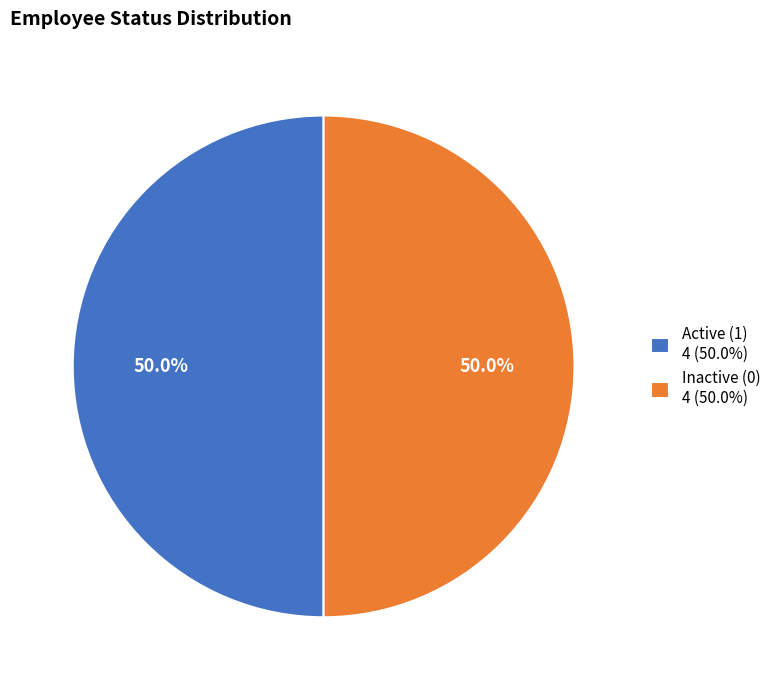

Combined, what portion of the pie is Inactive (0) 4 (50.0%) and Active (1) 4 (50.0%)?

100.0%